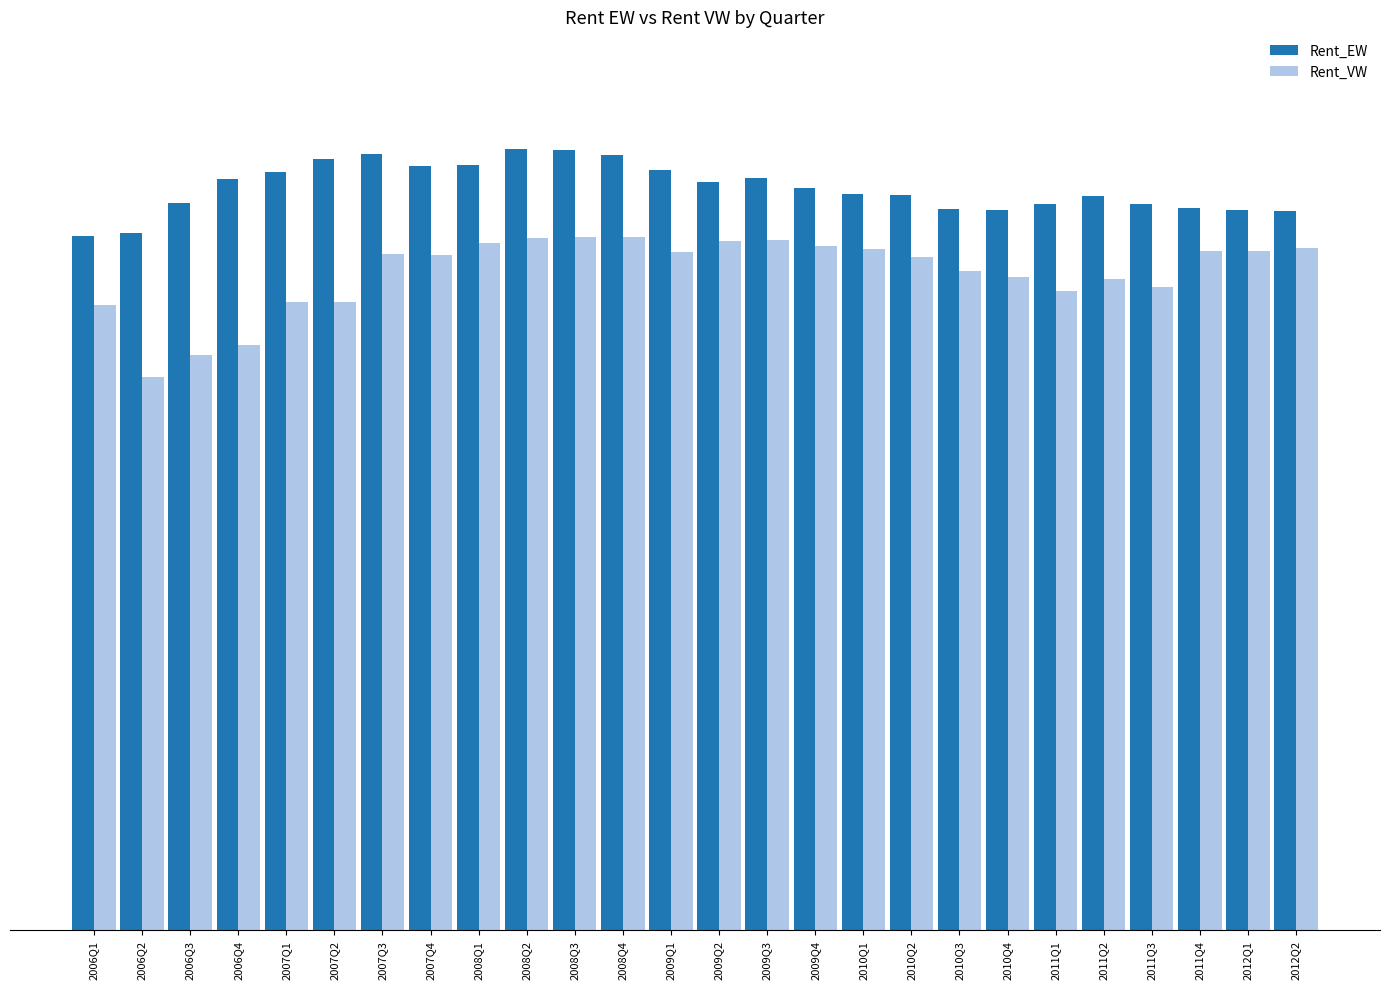

The value of Rent_VW at 2006Q4 is 9.9. True or false?

True